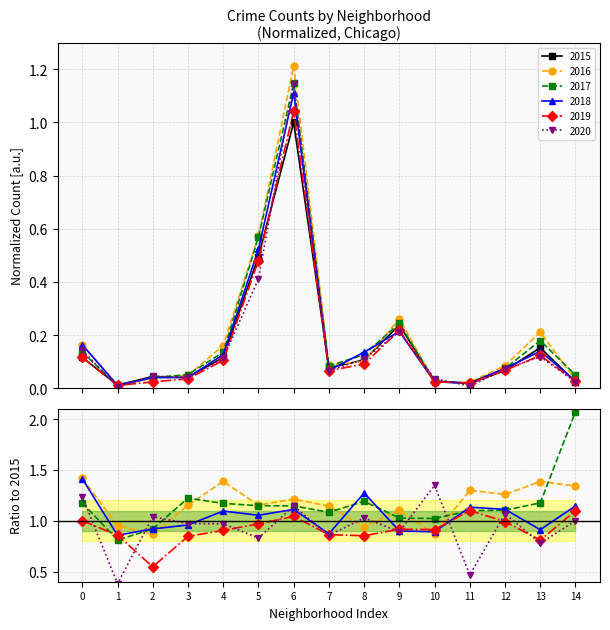

The value of 2018 at 0 is 0.1. True or false?

False